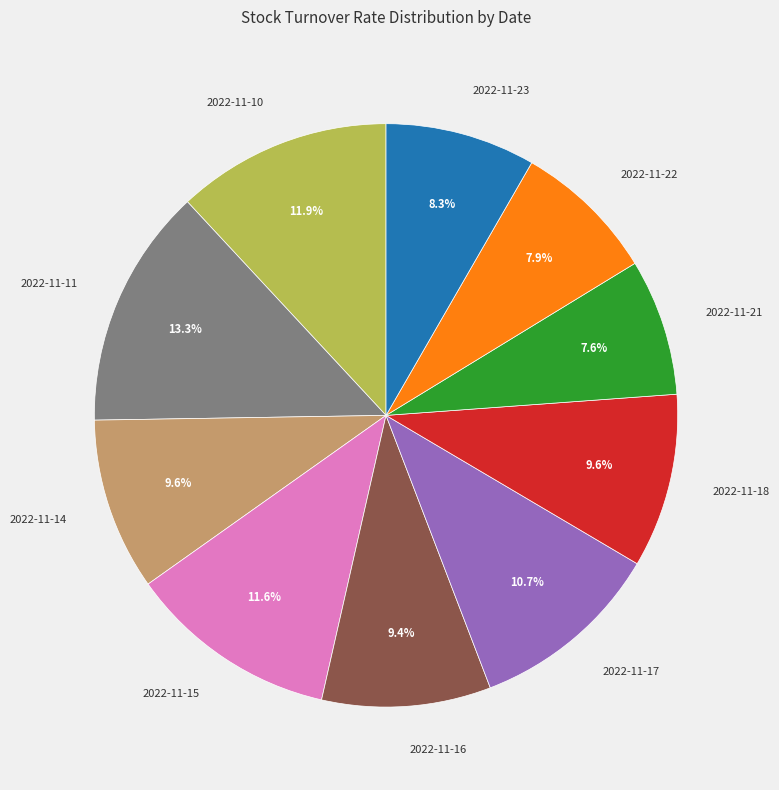

Is there any slice that represents more than half of the pie?

No